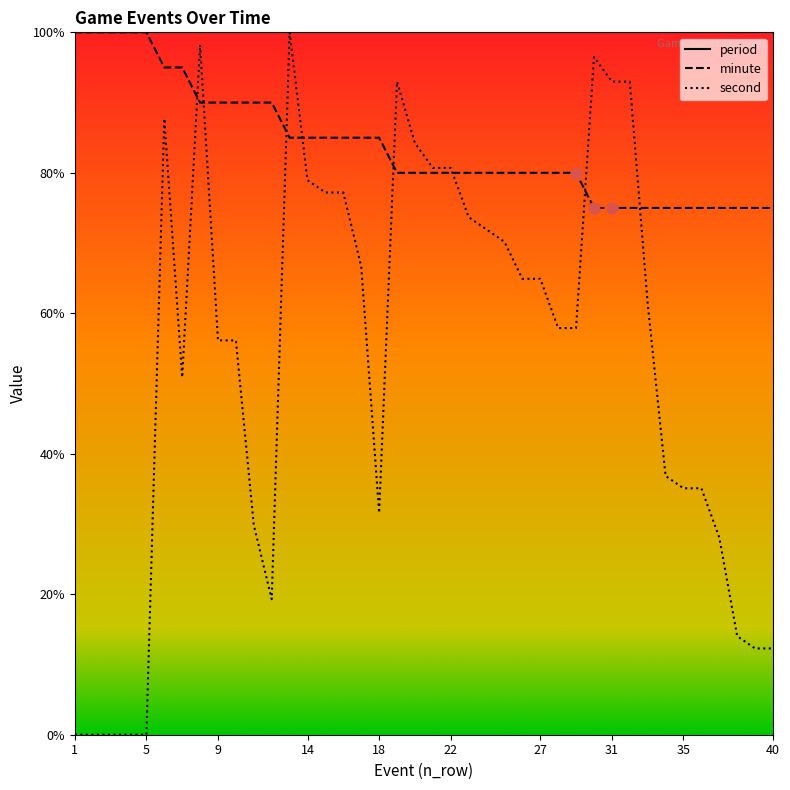

Which series contains the lowest Y value?

second